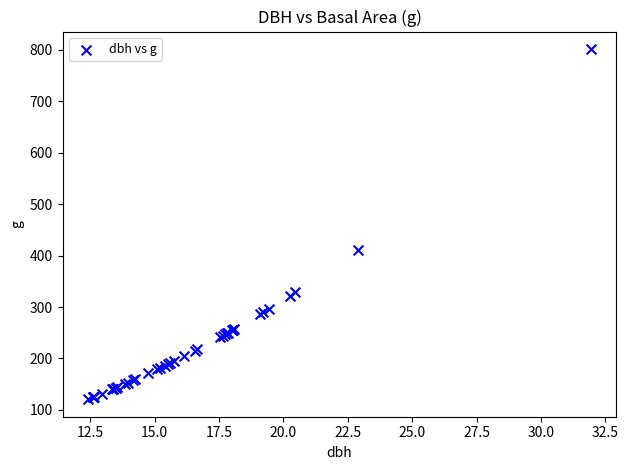

What Y value in the scatter plot is closest to 461?

411.9